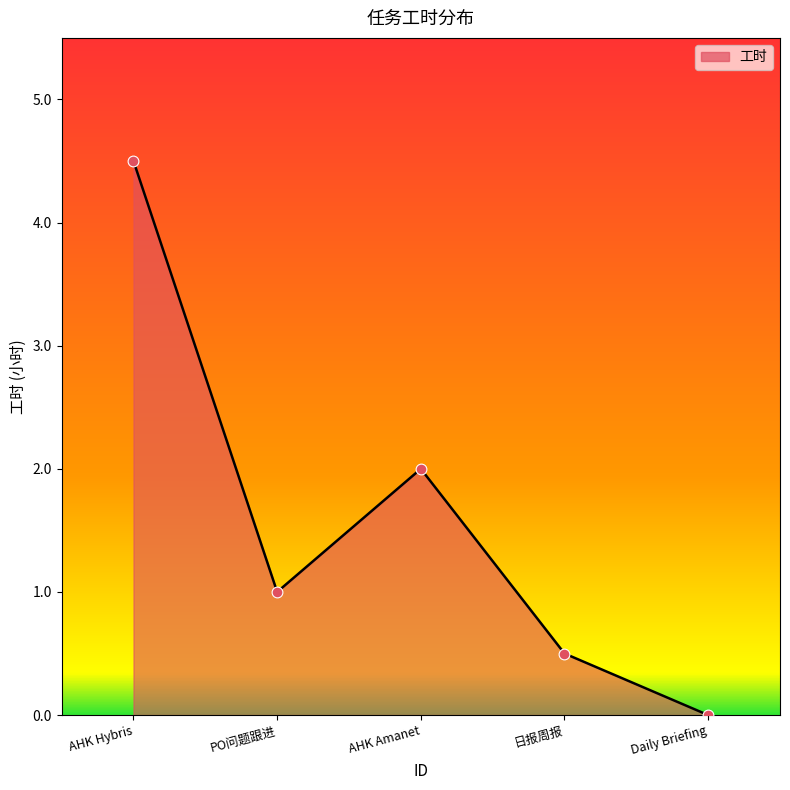

Between Daily Briefing and AHK Hybris, which is larger?

AHK Hybris